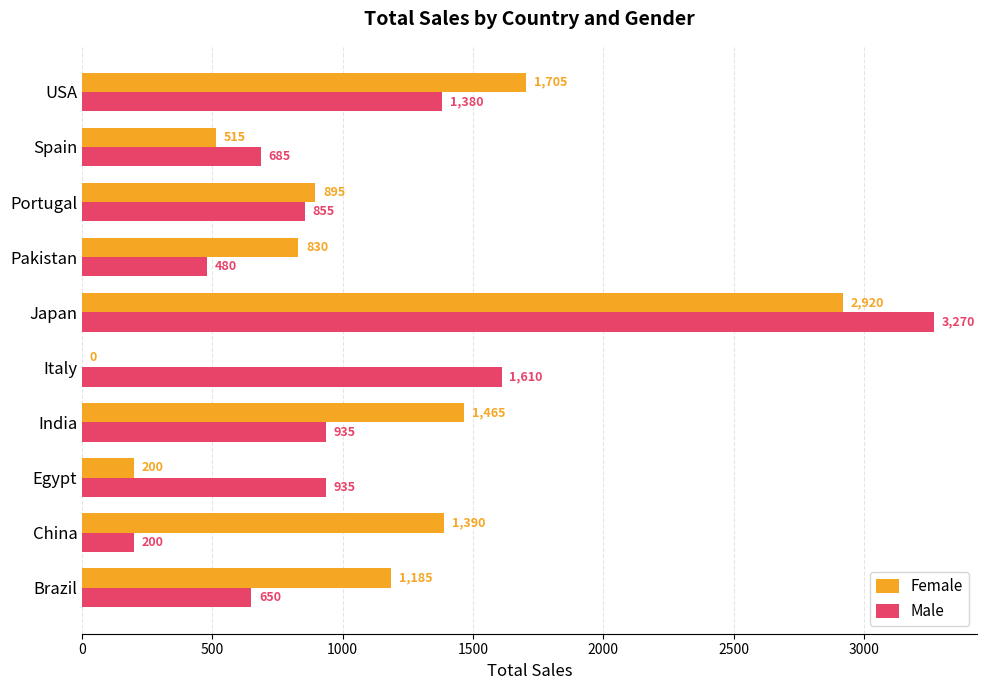

At which label is Female closest to 1460?

India